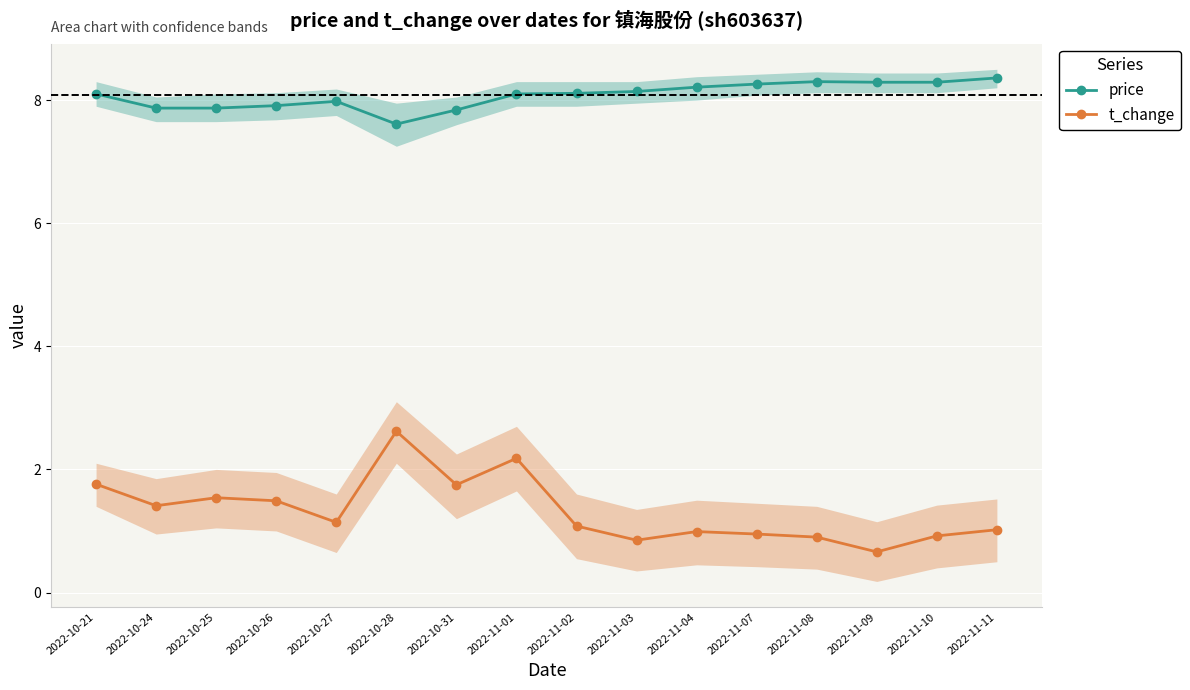

Reading left to right, what are all the values shown in this chart?

price: 2022-10-21=8.1	2022-10-24=7.9	2022-10-25=7.9	2022-10-26=7.9	2022-10-27=8.0	2022-10-28=7.6	2022-10-31=7.8	2022-11-01=8.1	2022-11-02=8.1	2022-11-03=8.1	2022-11-04=8.2	2022-11-07=8.3	2022-11-08=8.3	2022-11-09=8.3	2022-11-10=8.3	2022-11-11=8.4
t_change: 2022-10-21=1.8	2022-10-24=1.4	2022-10-25=1.5	2022-10-26=1.5	2022-10-27=1.1	2022-10-28=2.6	2022-10-31=1.8	2022-11-01=2.2	2022-11-02=1.1	2022-11-03=0.8	2022-11-04=1.0	2022-11-07=0.9	2022-11-08=0.9	2022-11-09=0.7	2022-11-10=0.9	2022-11-11=1.0